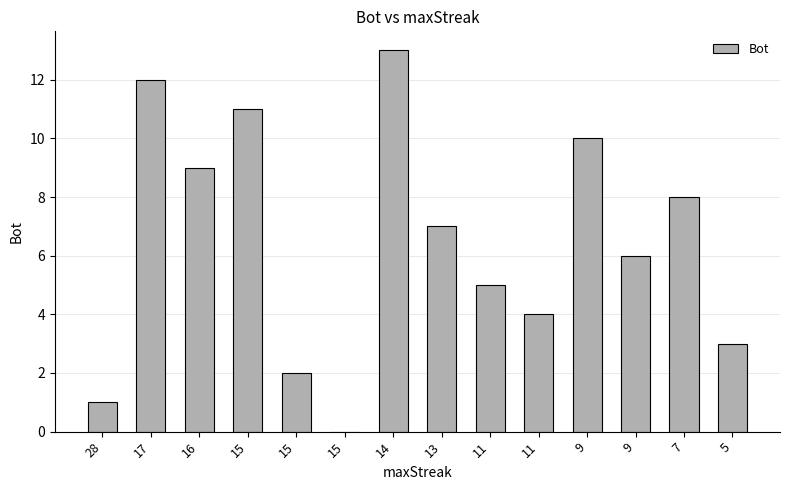

Reading right to left, transcribe all the data shown in this chart.

3	8	6	10	4	5	7	13	0	2	11	9	12	1